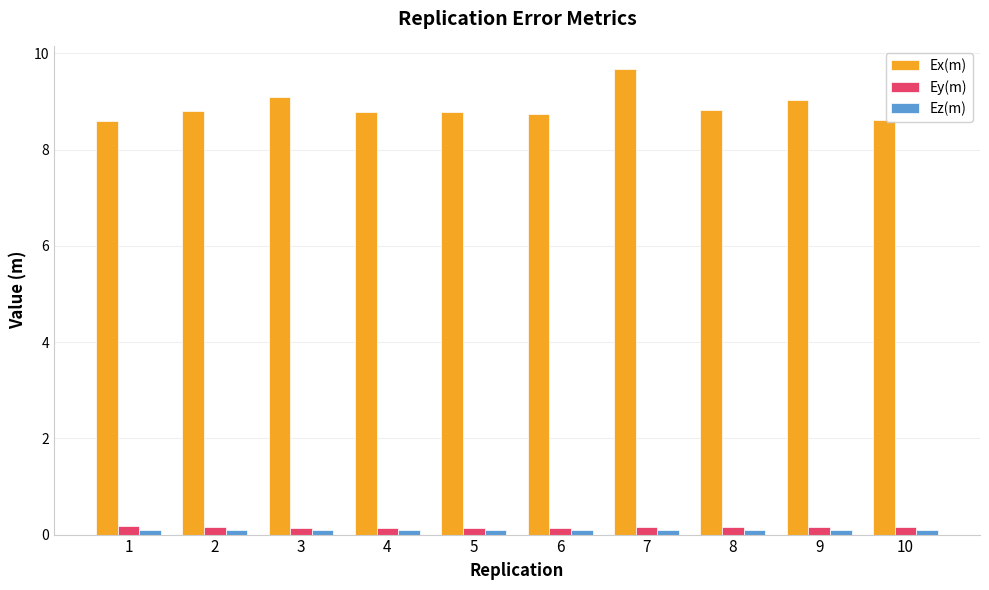

What is the average value of the Ex(m) series?

8.9